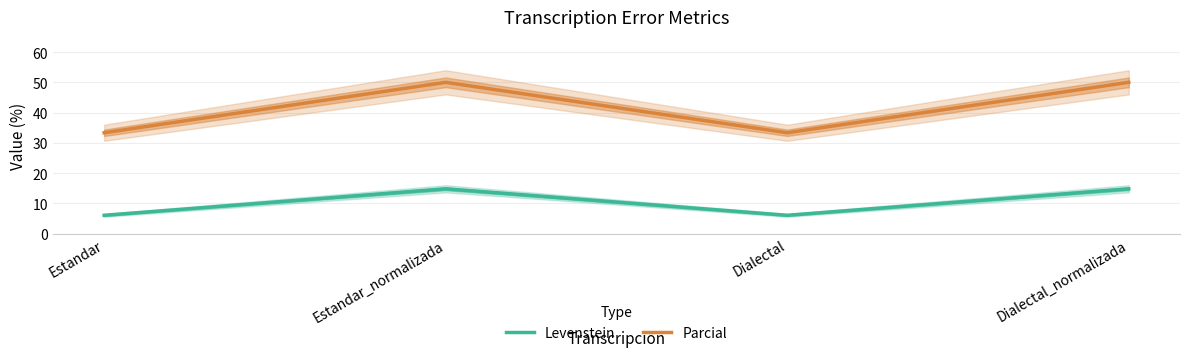

Which has a higher value, Dialectal or Dialectal_normalizada?

Dialectal_normalizada